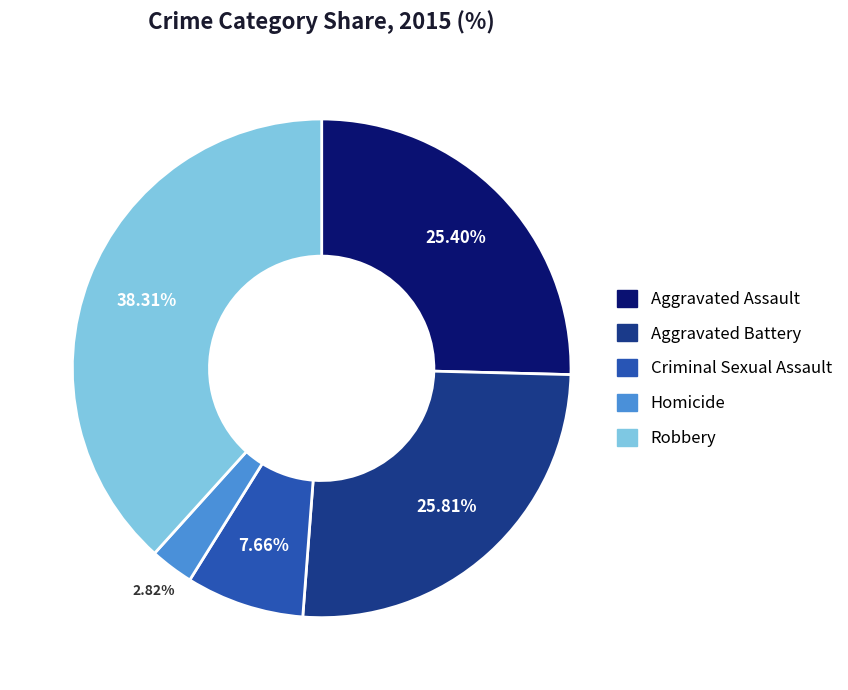

To the nearest percent, what is the average slice percentage?

20%